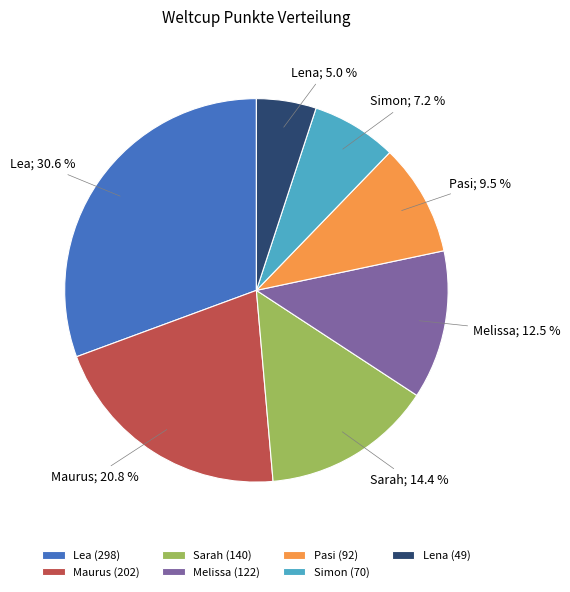

Between Maurus and Sarah, which is larger?

Maurus